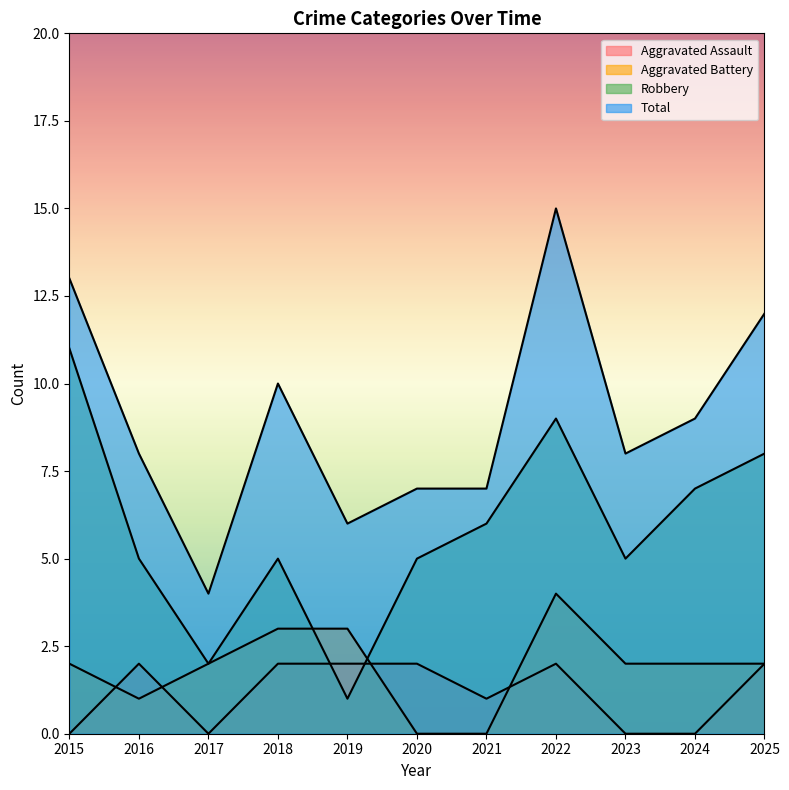

True or false: Aggravated Battery has a value of 0 at 2020.

True